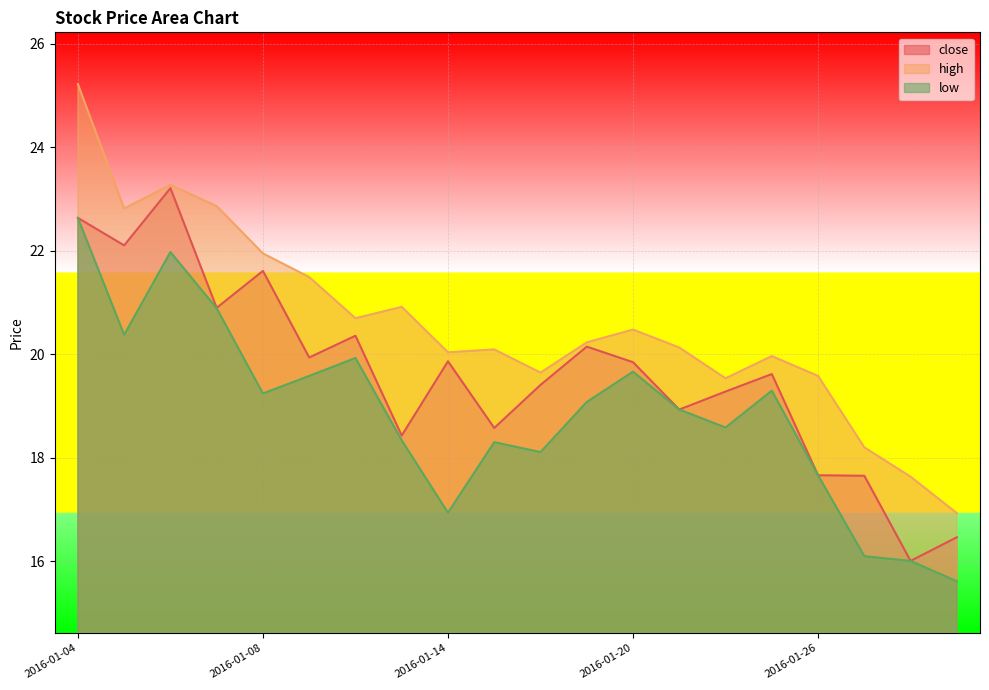

Is it true that close equals 12.1 at 2016-01-20?

False